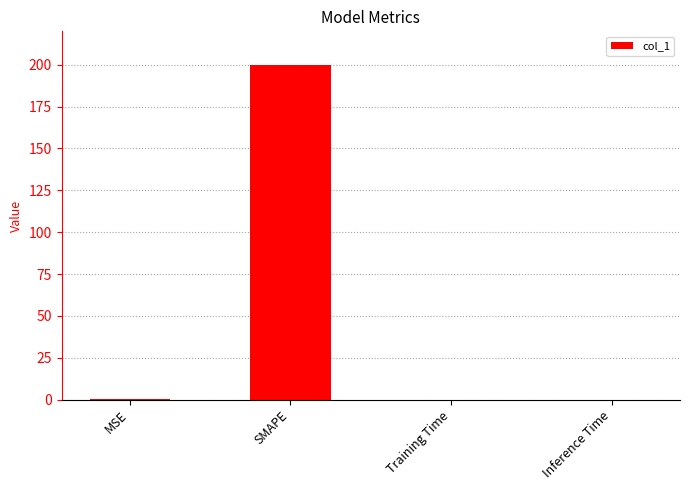

Which label corresponds to the largest value in the chart?

SMAPE